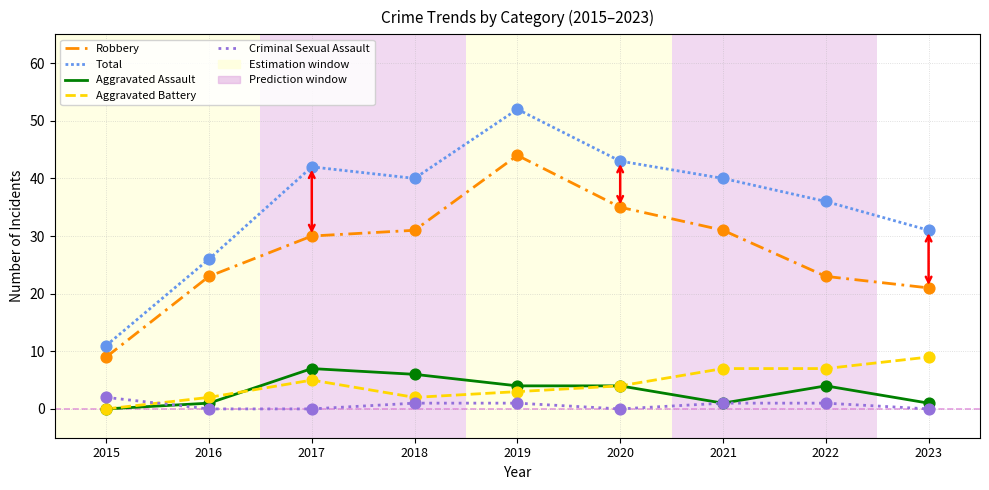

At which category is the sum across all series the highest?

2019